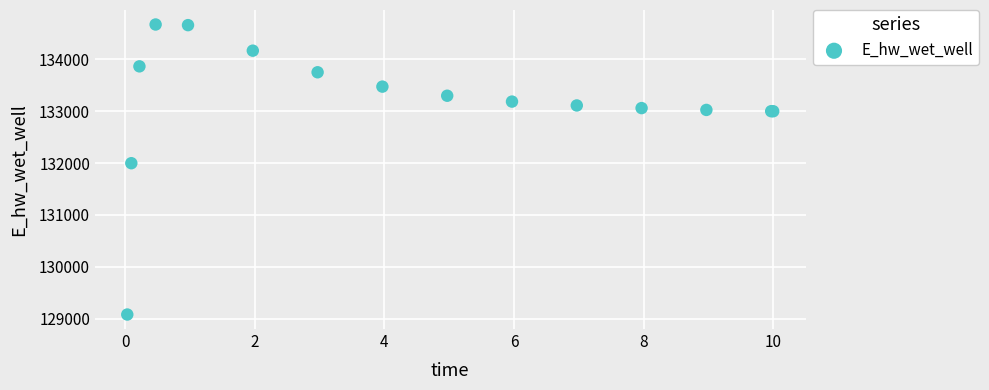

What Y value in the scatter plot is closest to 131875?

131996.6